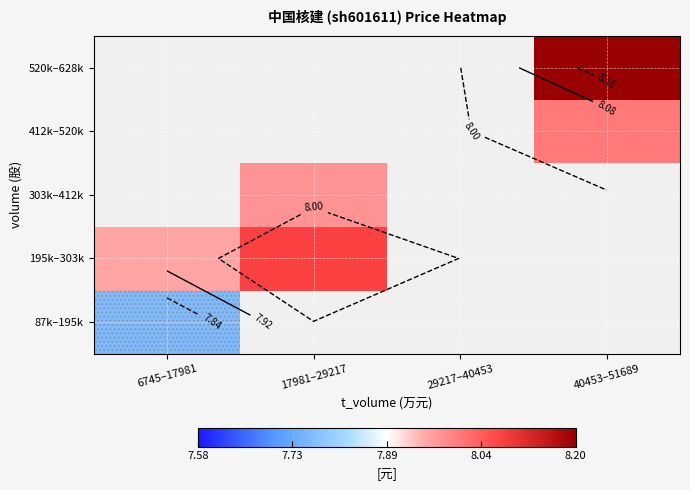

Rank the series by their average value, from lowest to highest.

87k–195k, 195k–303k, 303k–412k, 412k–520k, 520k–628k